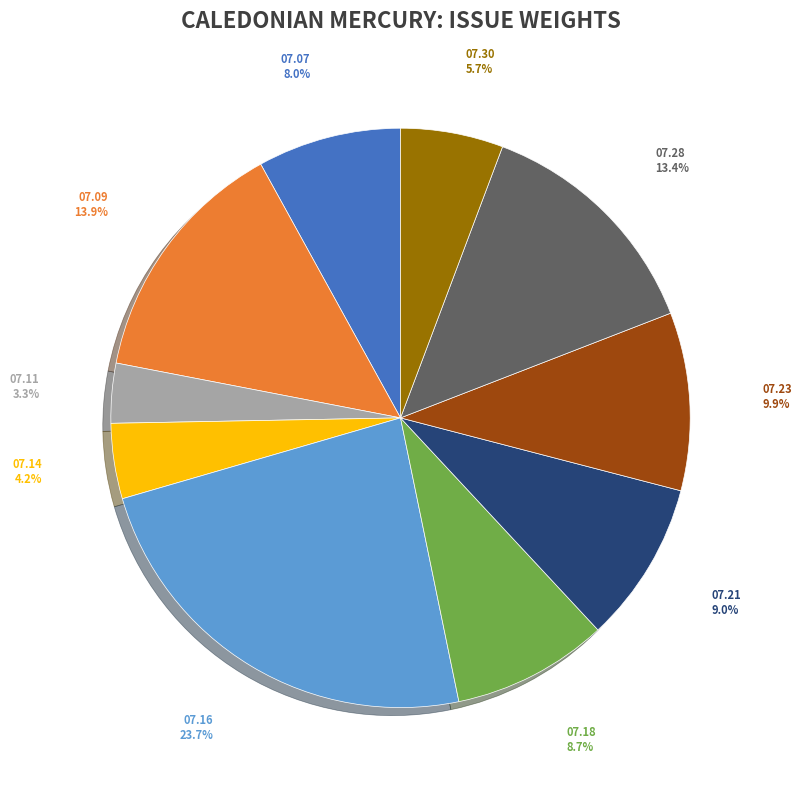

Combined, what portion of the pie is 07.14 and 07.28?

17.6%